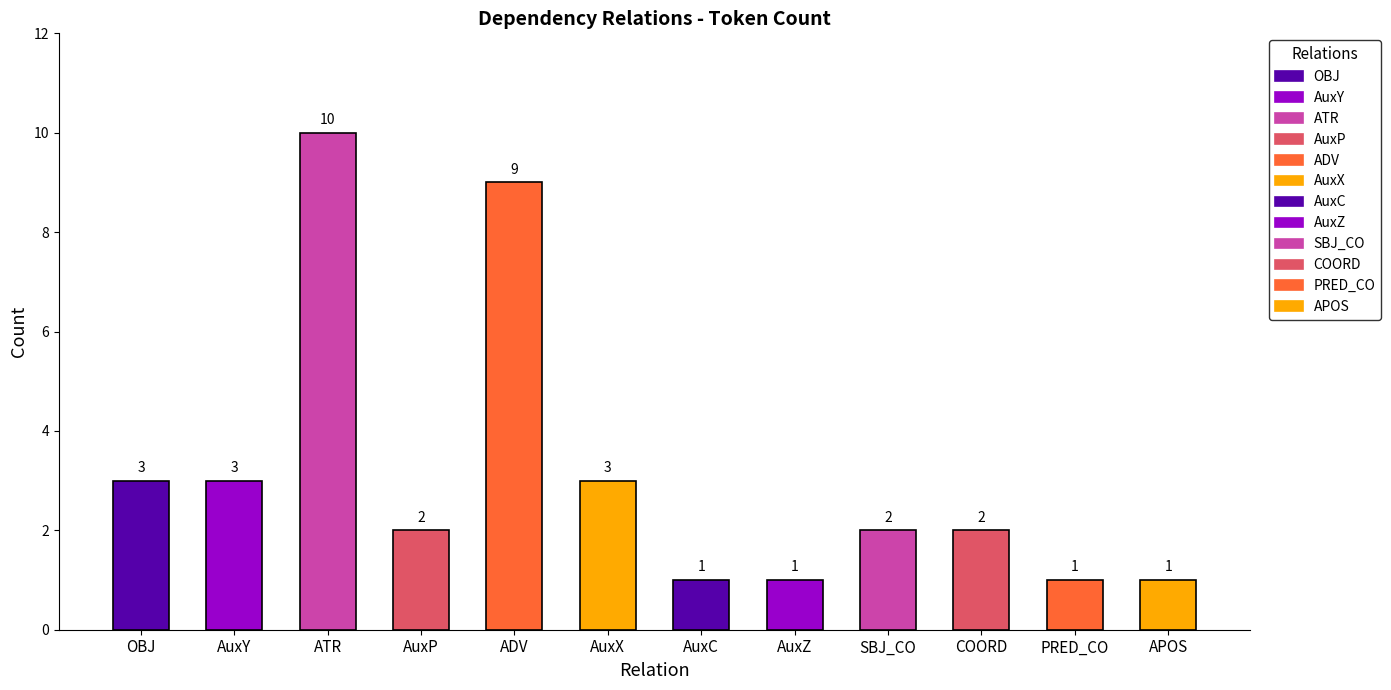

Count the number of categories in the chart.

12